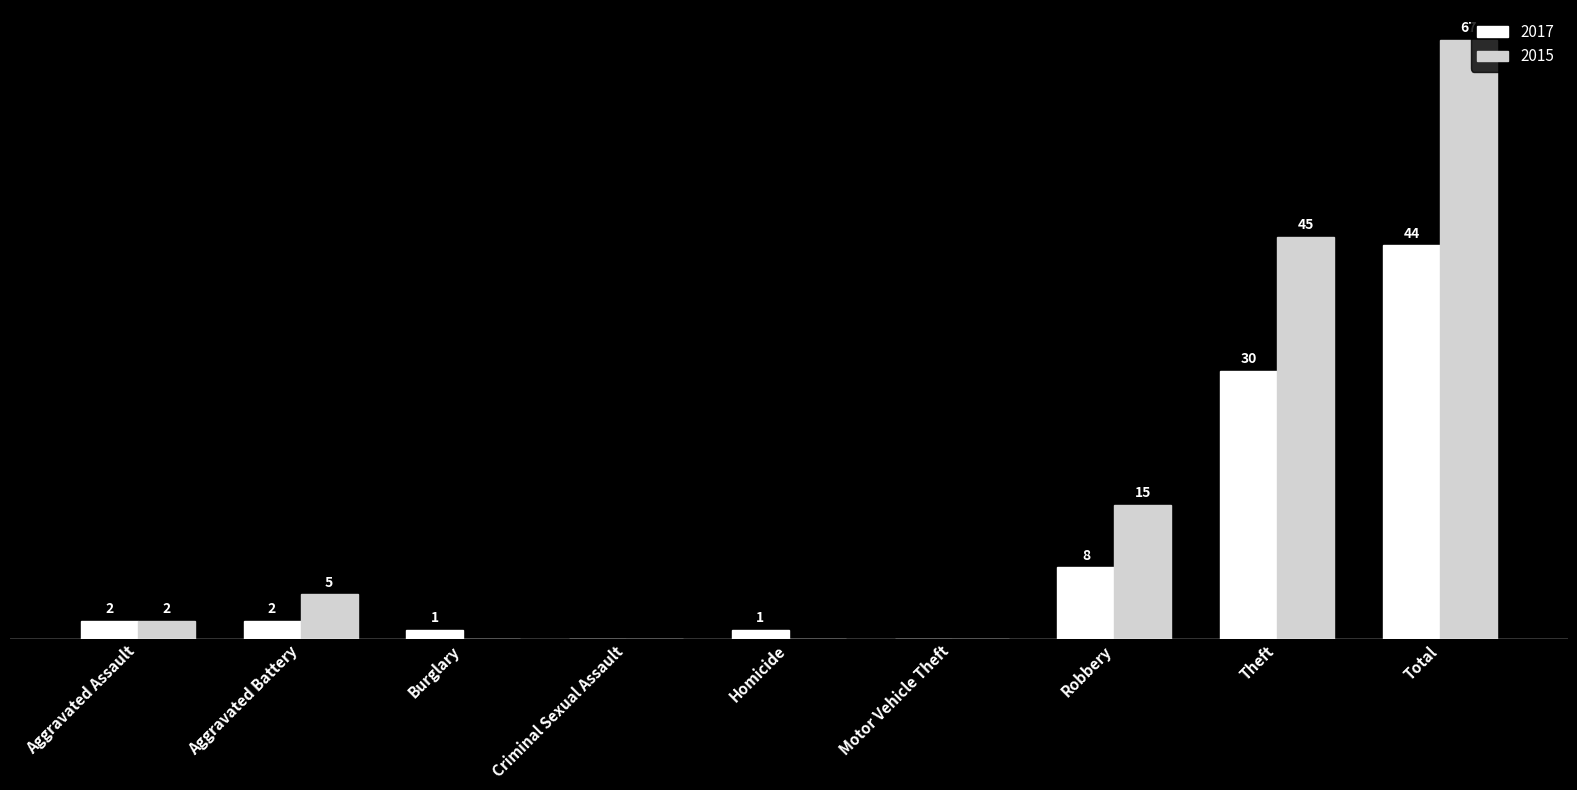

At which category is the sum across all series the highest?

Total